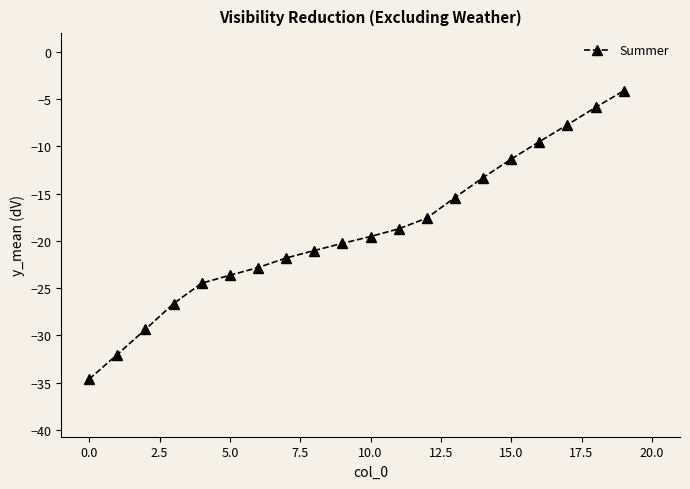

Reading right to left, transcribe all the data shown in this chart.

-4.1	-5.9	-7.7	-9.5	-11.4	-13.3	-15.4	-17.6	-18.7	-19.6	-20.3	-21.0	-21.8	-22.8	-23.6	-24.5	-26.6	-29.4	-32.0	-34.6